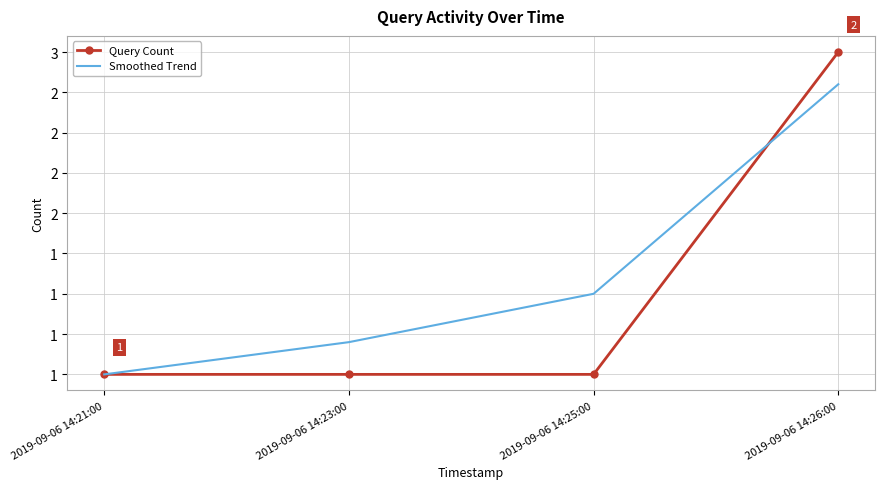

How many times do Smoothed Trend and Query Count cross each other?

1